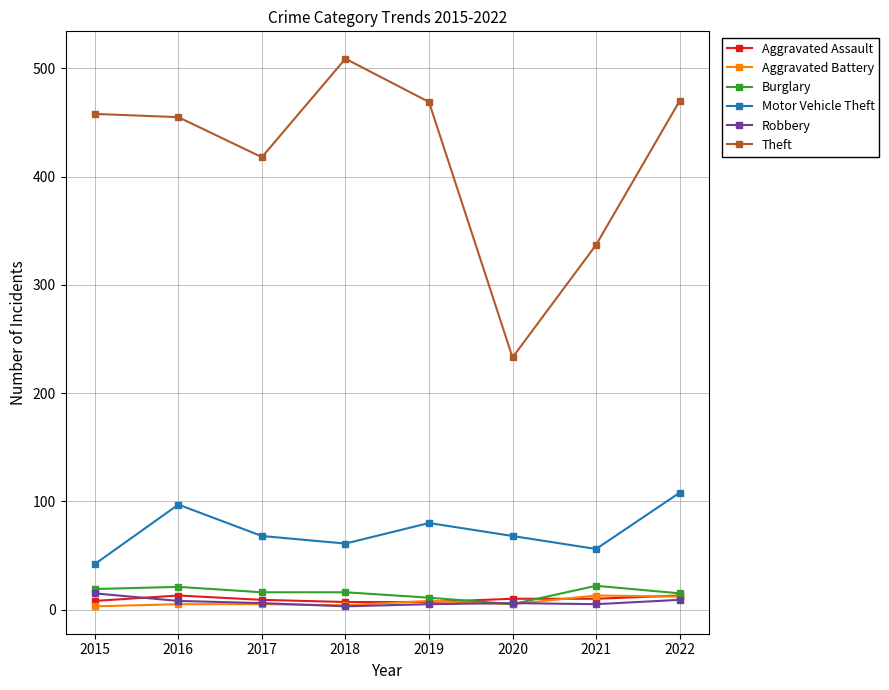

How many data points does each series have?

8